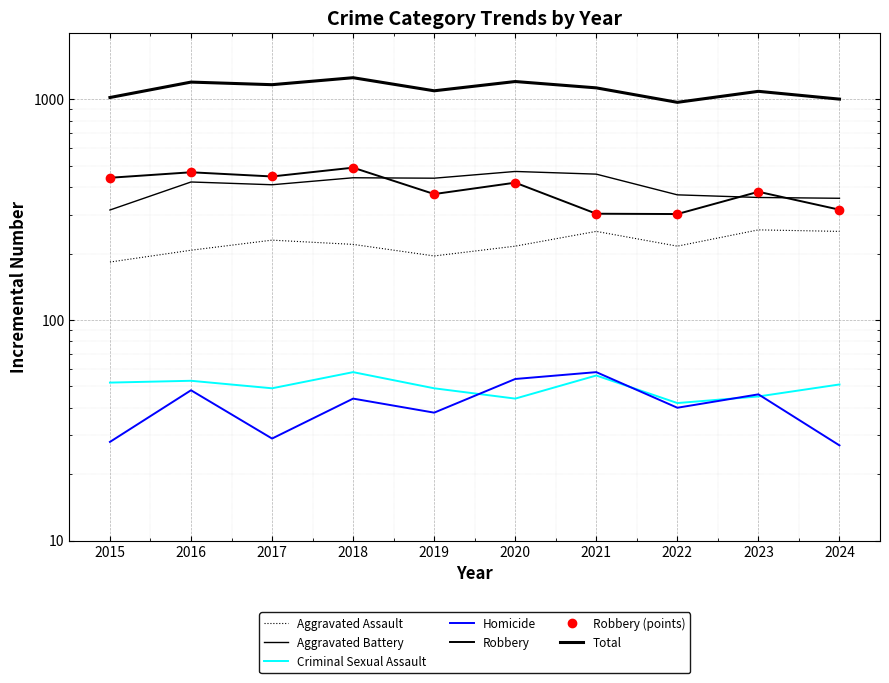

Is it true that Robbery equals 701 at 2020?

False